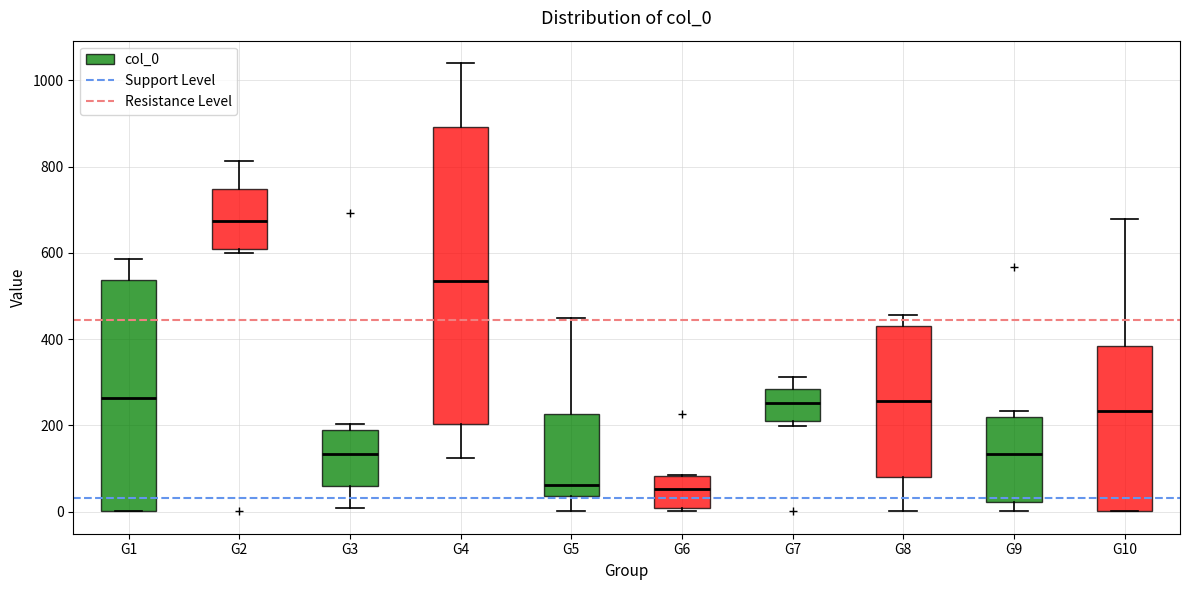

Where is the upper edge of the box for G9 on the y-axis? The values are not printed on the chart, so give them approximately, as read against the axis.

220